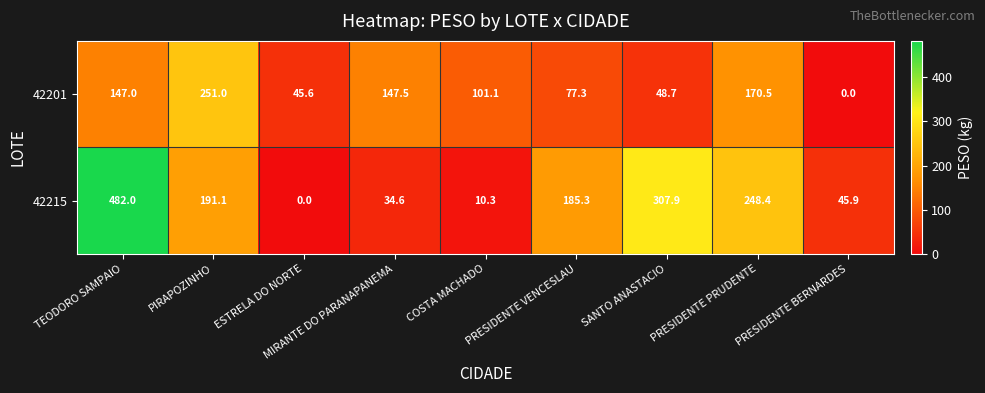

What is the difference between the 42215 values at PRESIDENTE PRUDENTE and PIRAPOZINHO?

57.3